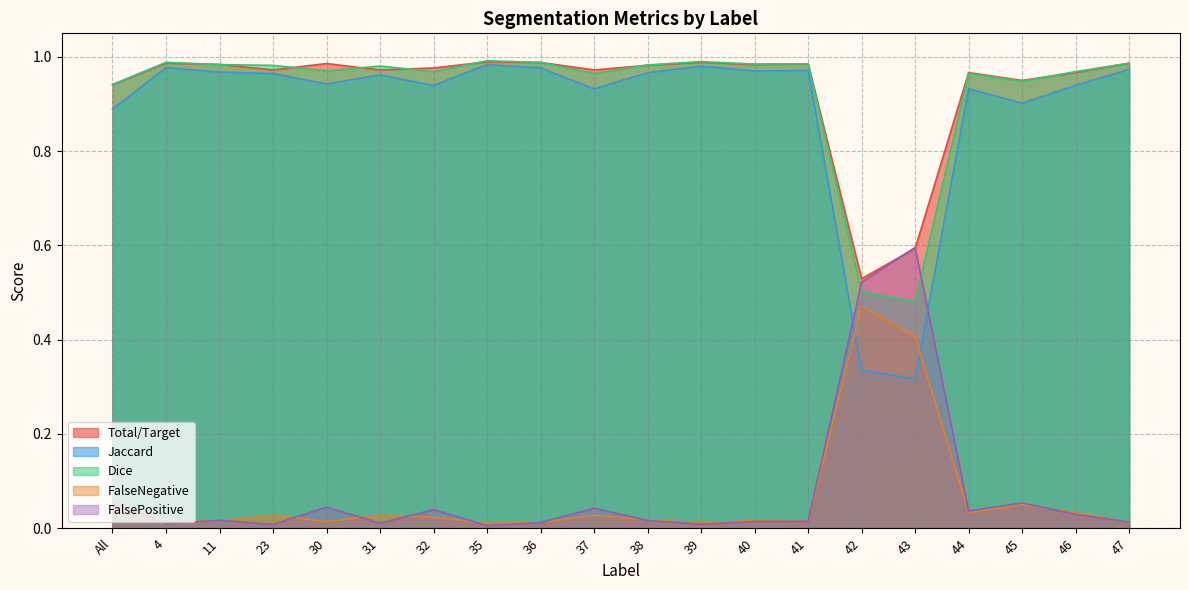

Which series has the largest range (max minus min)?

Jaccard